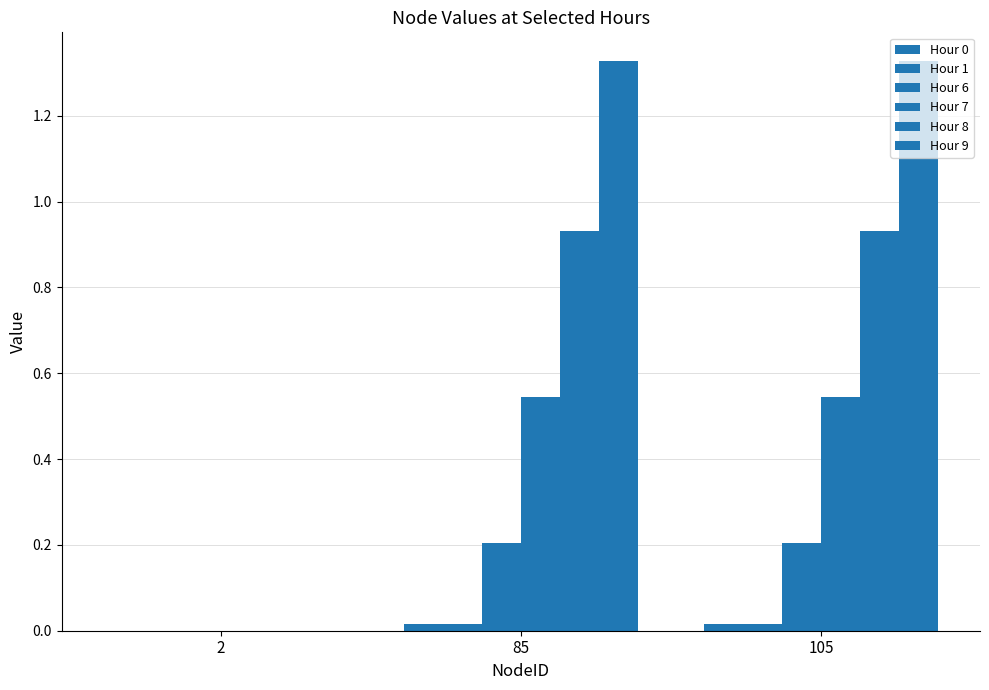

What is the sum of all Hour 6 values?

0.4